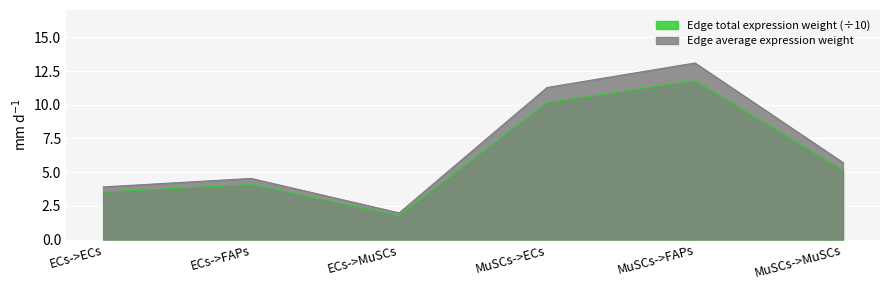

Which category has the highest value in the Edge total expression weight series?

MuSCs->FAPs